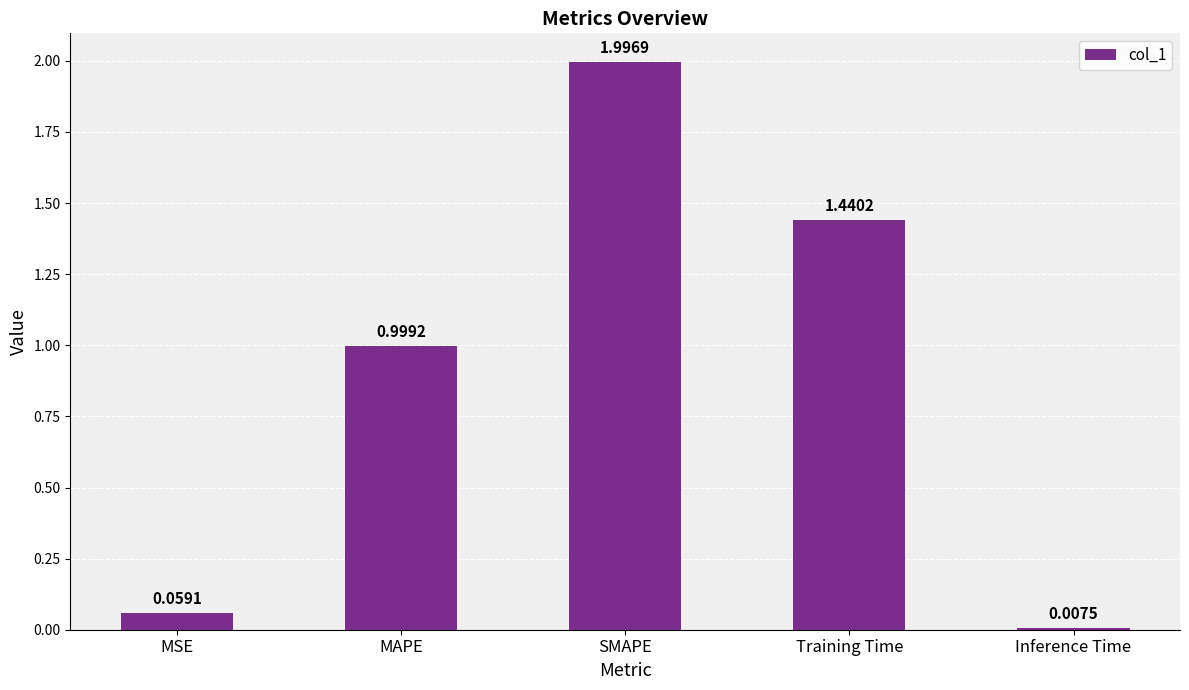

At which label is the value closest to 1?

MAPE